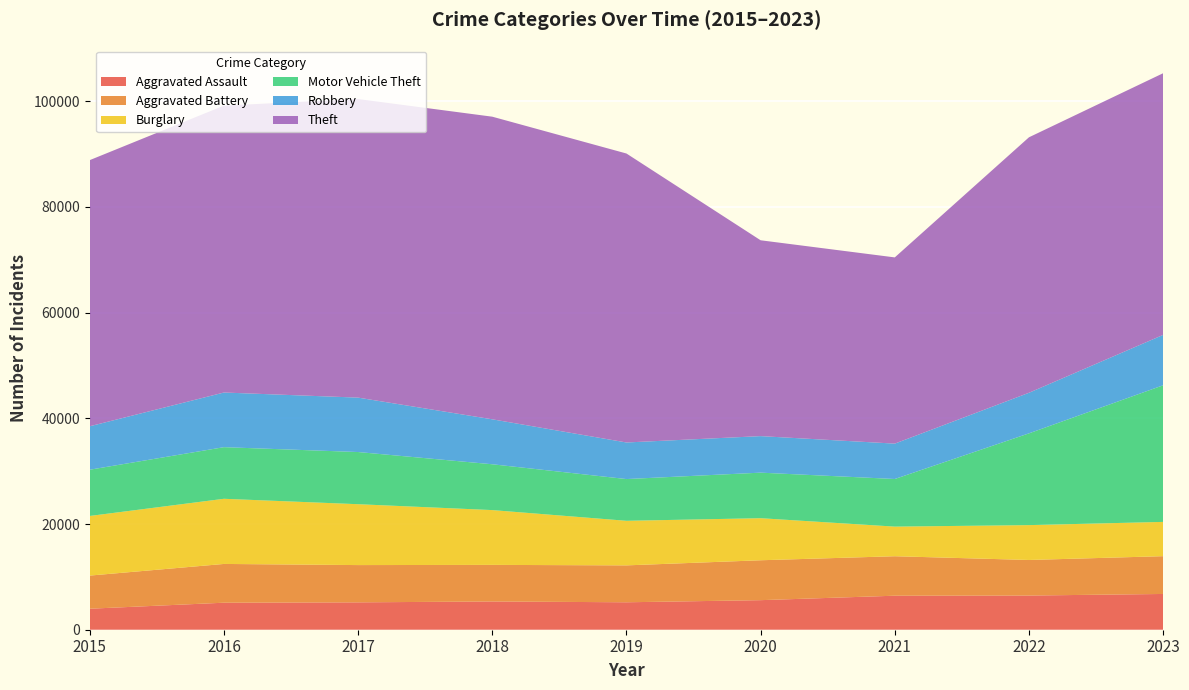

Reading left to right, transcribe all the data shown in this chart.

Aggravated Assault: 3973	5112	5179	5347	5192	5593	6436	6466	6766
Aggravated Battery: 6270	7333	7050	6920	6982	7549	7468	6729	7149
Burglary: 11280	12326	11517	10366	8433	7958	5603	6595	6484
Motor Vehicle Theft: 8748	9766	9871	8670	7897	8617	9009	17360	25848
Robbery: 8222	10340	10294	8506	6921	6911	6693	7677	9531
Theft: 50352	54279	56489	57252	54669	37051	35230	48334	49503